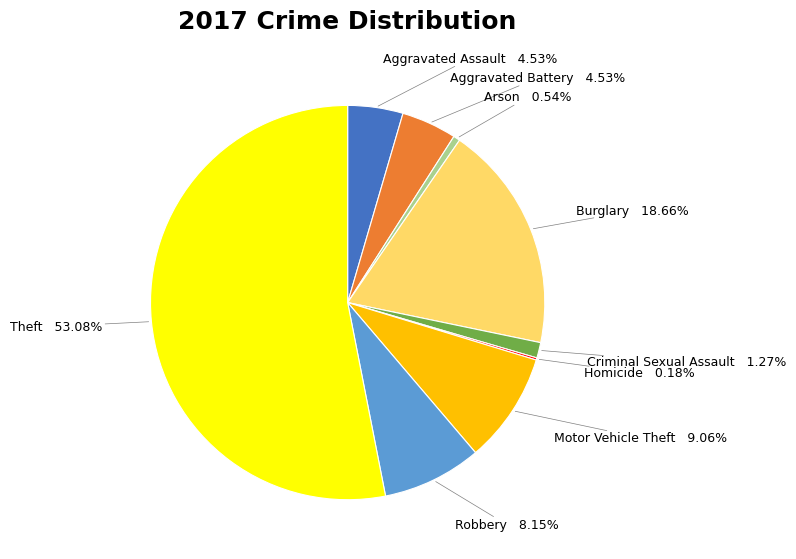

Which slice is the largest?

Theft